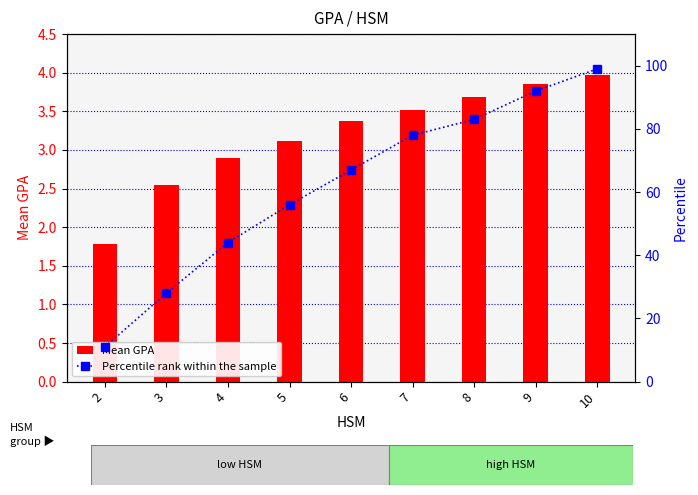

Does the chart contain stacked bars?

No